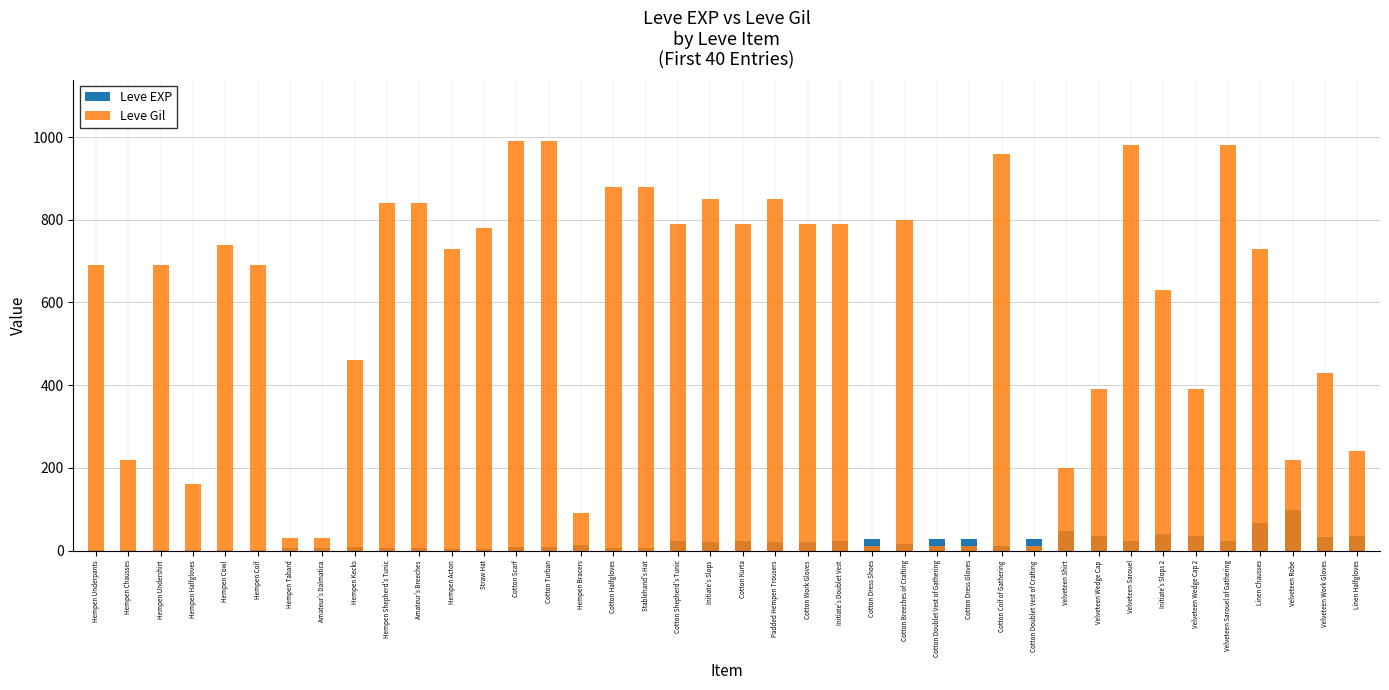

How many bars are there in each group?

2